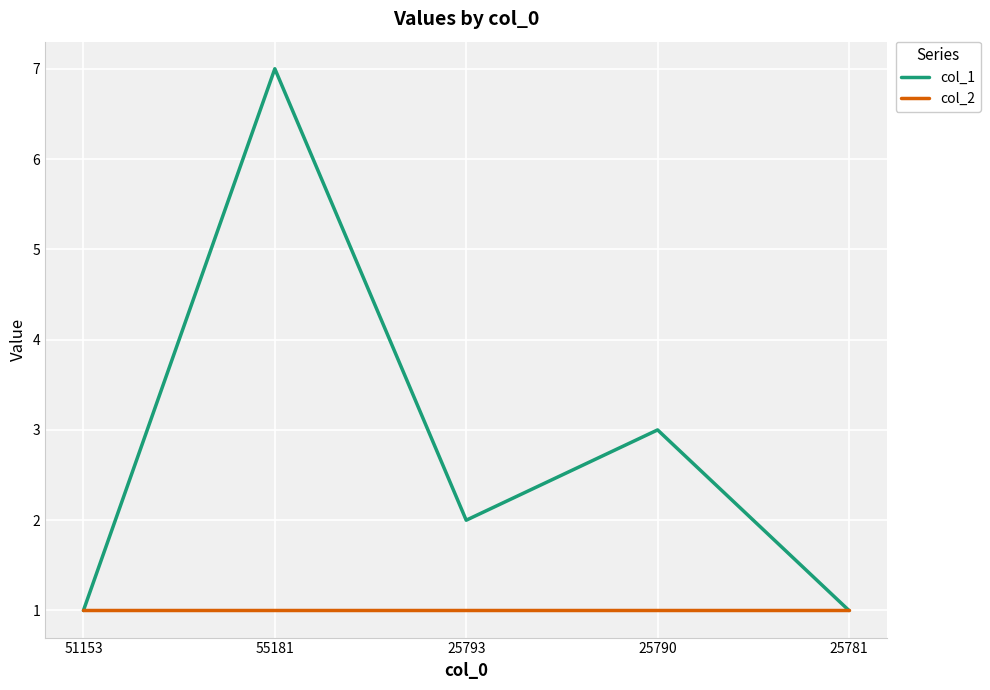

How many categories are shown in the chart?

5